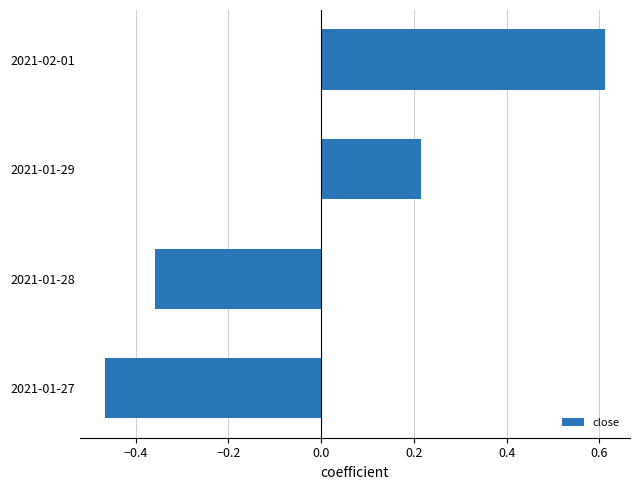

Are the bars grouped side by side (vs. stacked)?

No